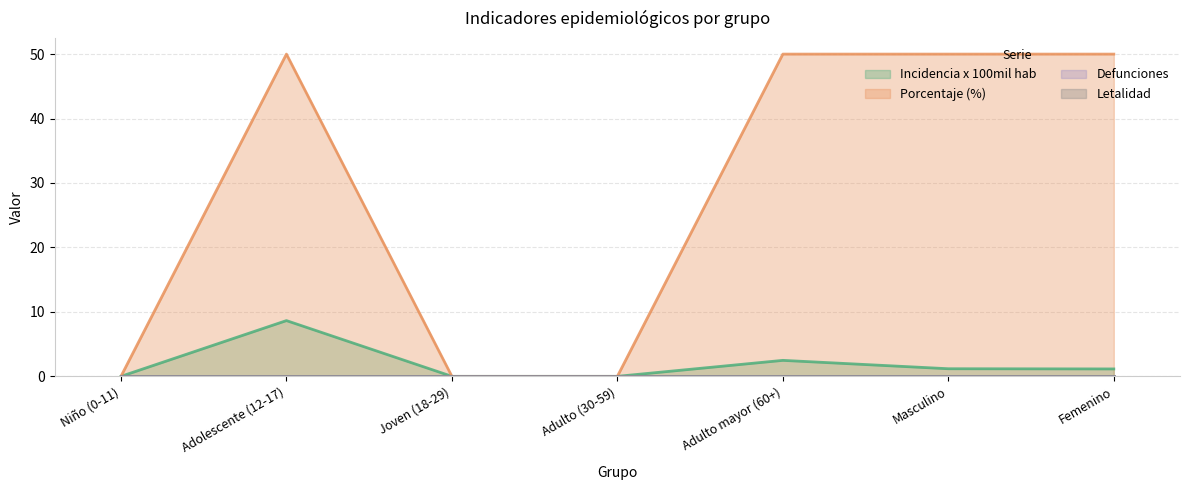

True or false: incidencia_100mil_hab and porcentaje cross at least once.

False